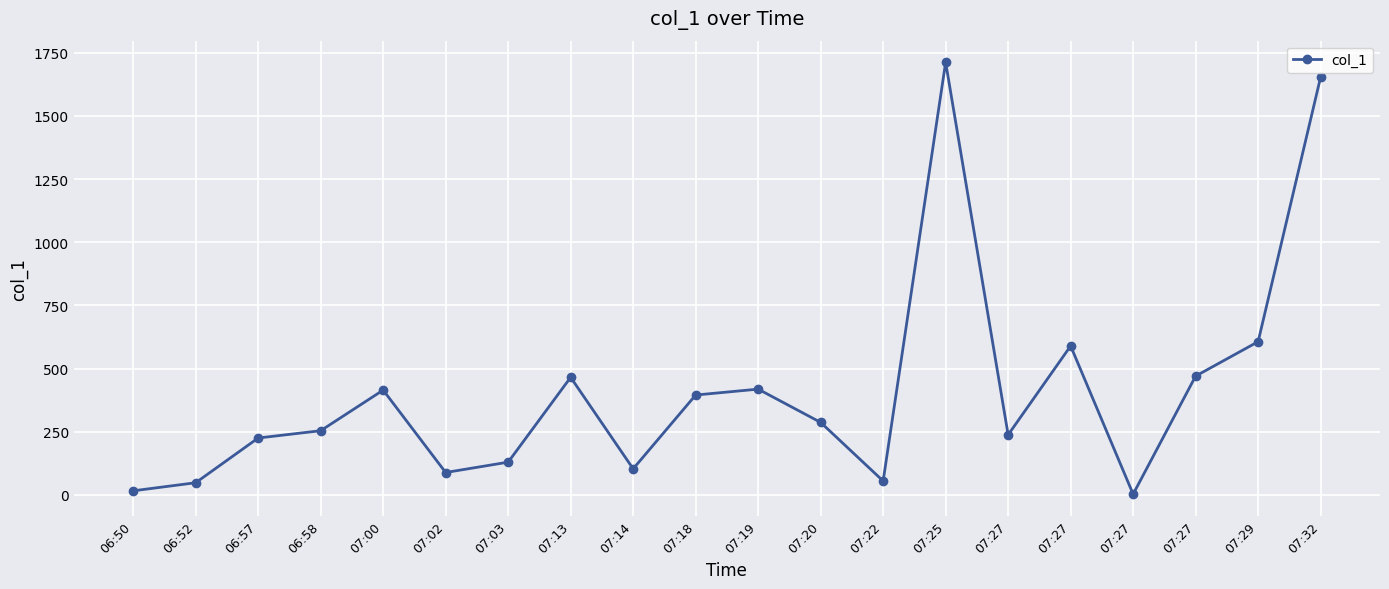

List the labels in order of value, smallest first.

07:27, 06:50, 06:52, 07:22, 07:02, 07:14, 07:03, 06:57, 07:27, 06:58, 07:20, 07:18, 07:00, 07:19, 07:13, 07:27, 07:27, 07:29, 07:32, 07:25